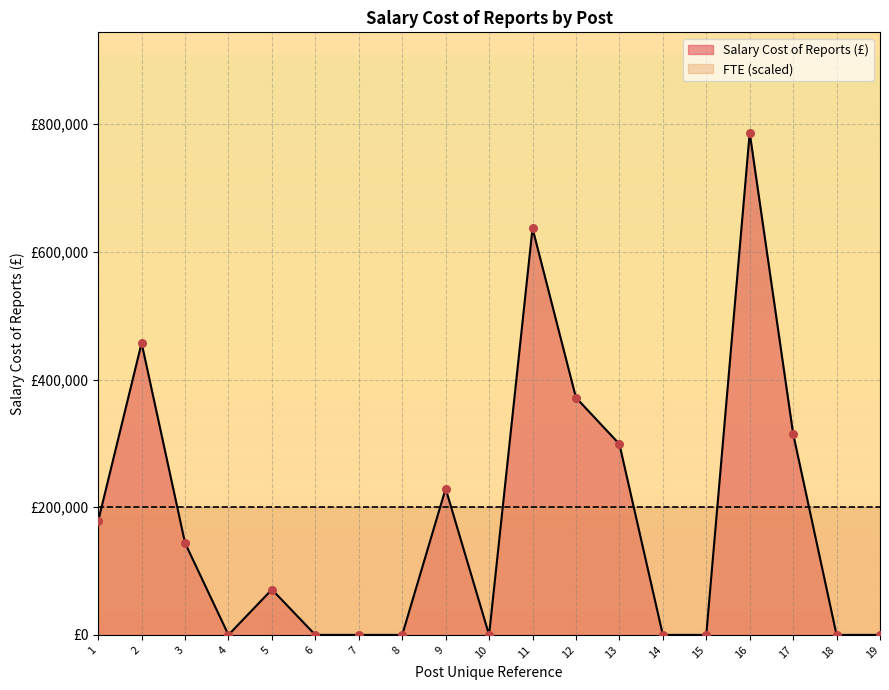

What is the change in value from 8 to 17?

+315065